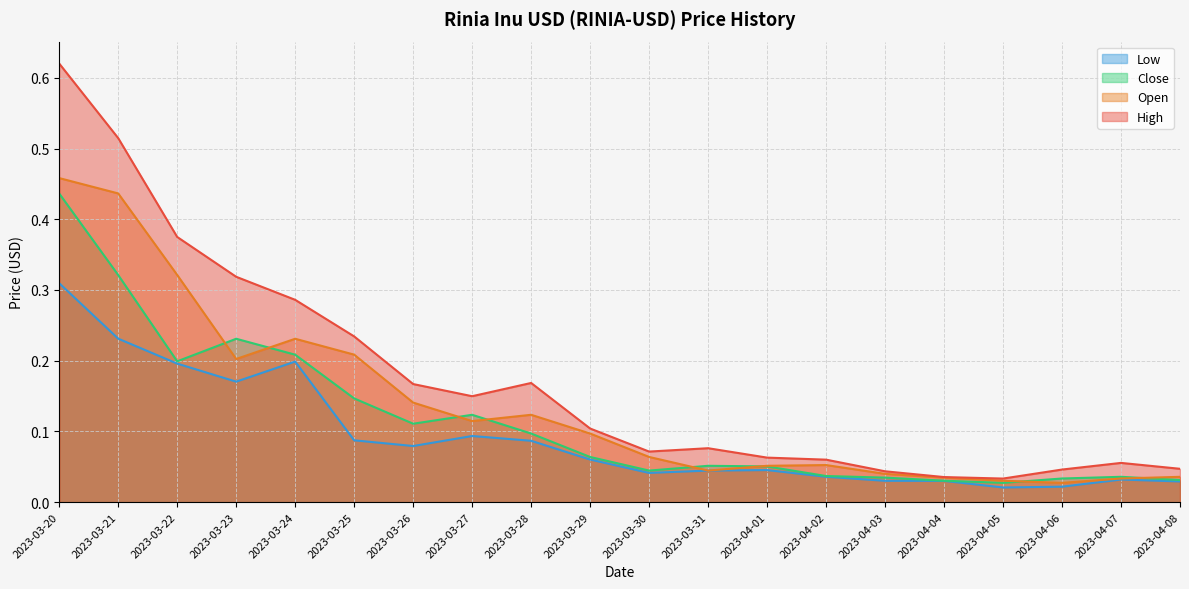

Is it true that Open equals 0.1 at 2023-04-07?

False